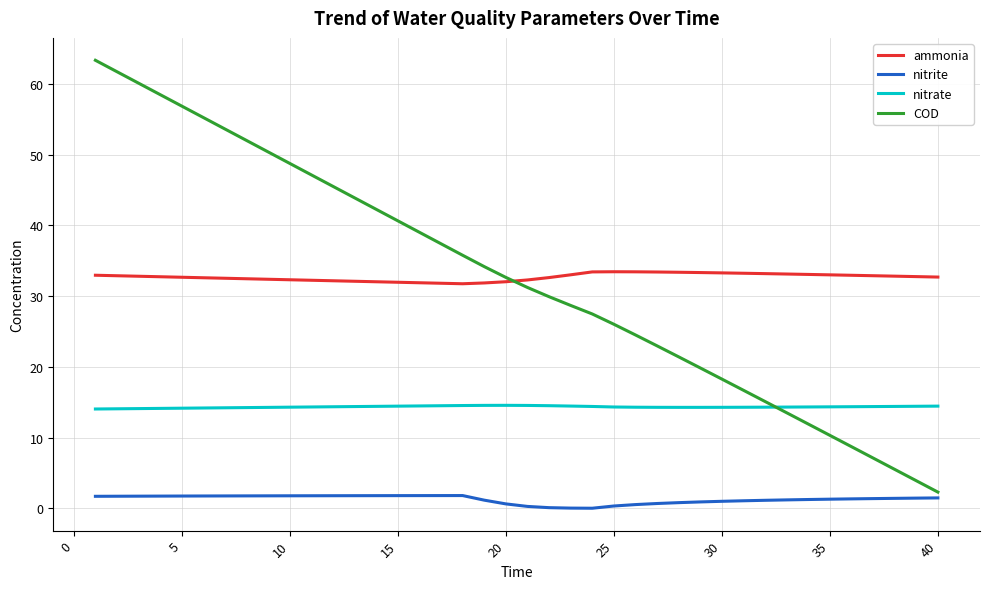

What is the highest value of the ammonia series?

33.4